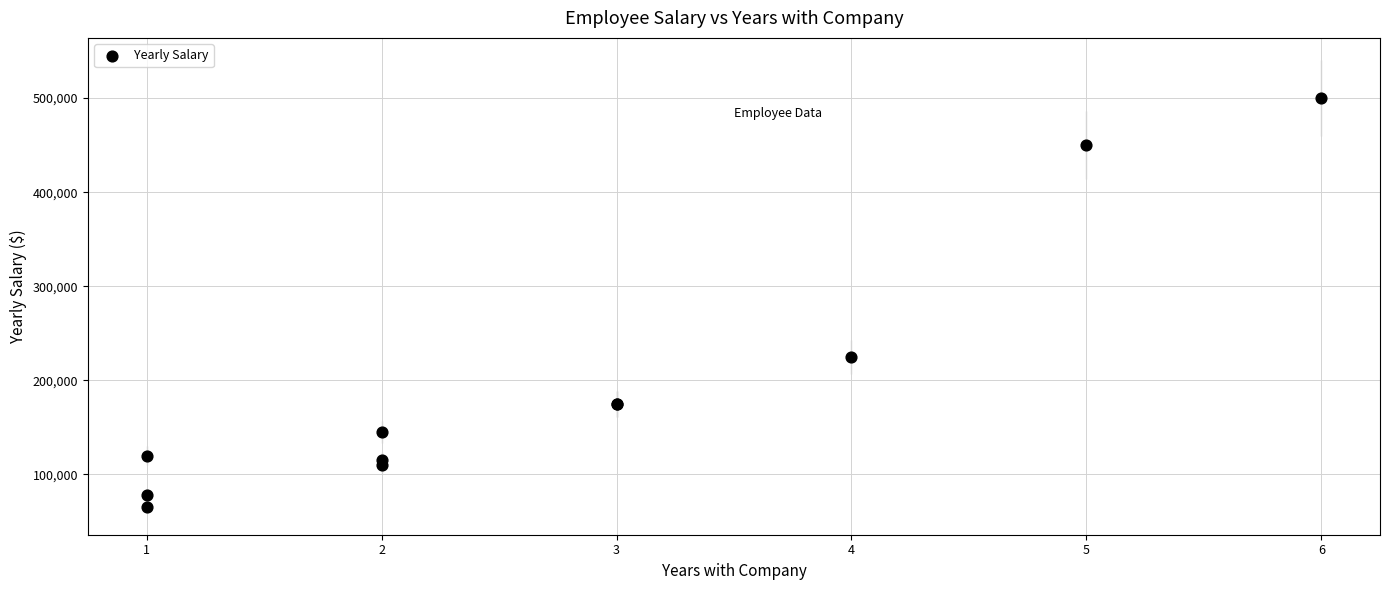

What Y value in the scatter plot is closest to 282500?

225000